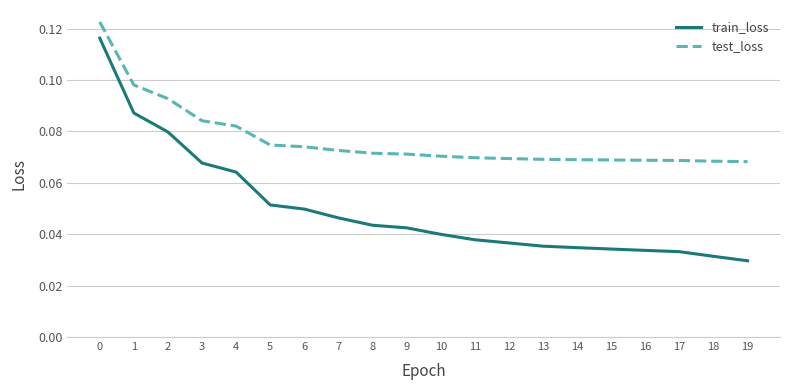

True or false: train_loss and test_loss cross at least once.

False